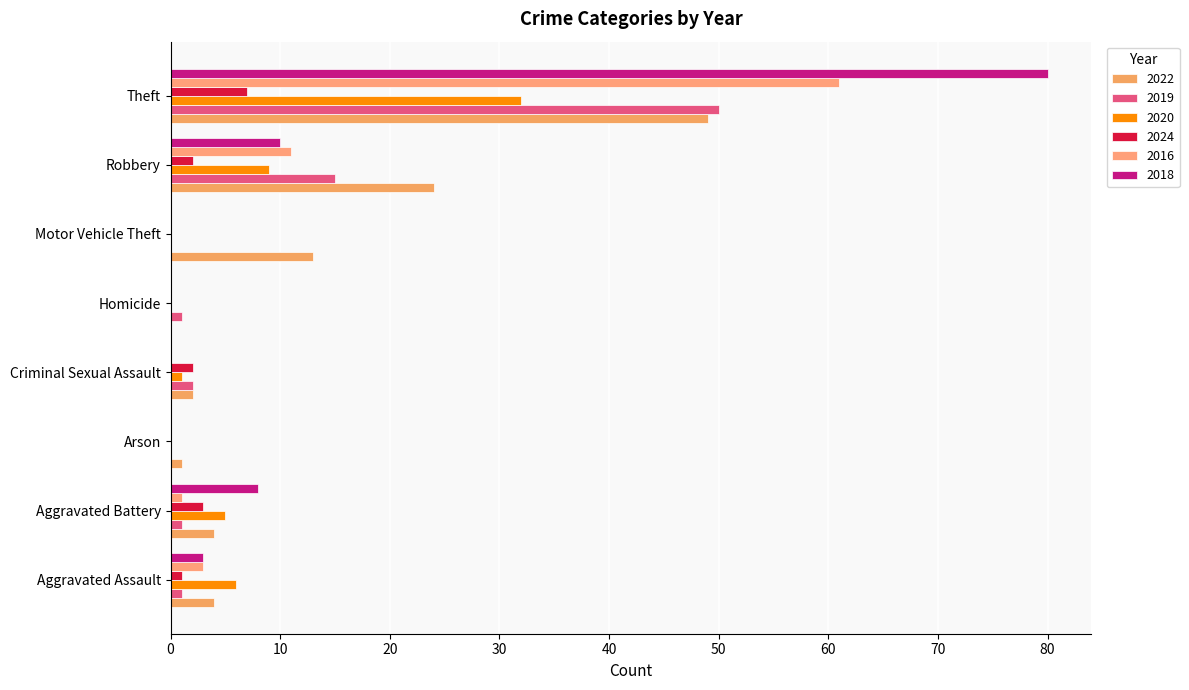

At which label does 2024 reach its peak?

Theft